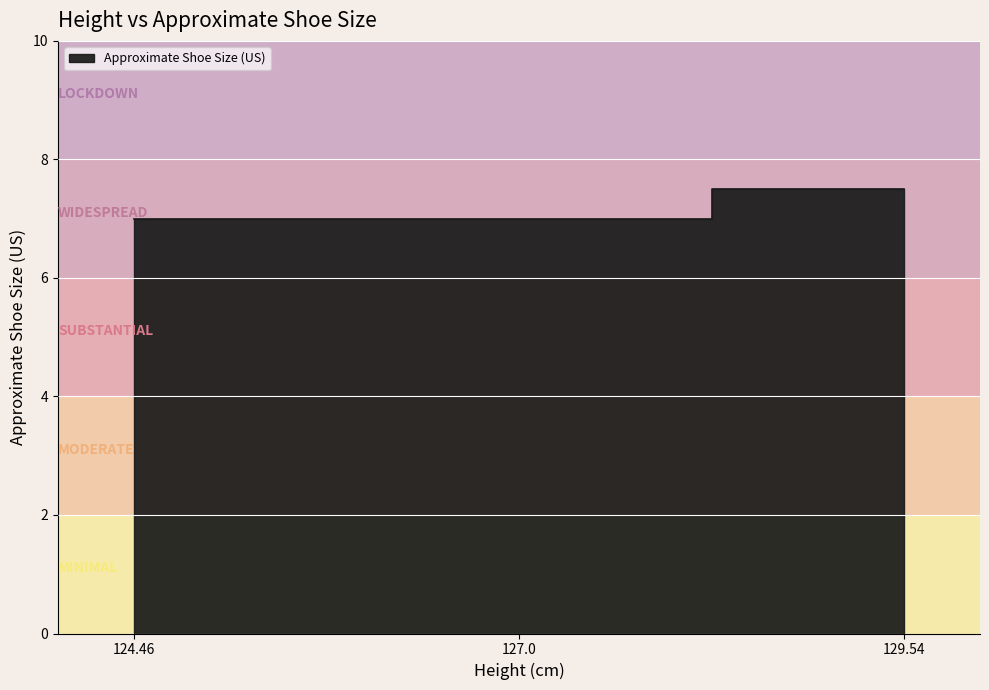

Is it true that the value at 129.54 is 7.5?

True